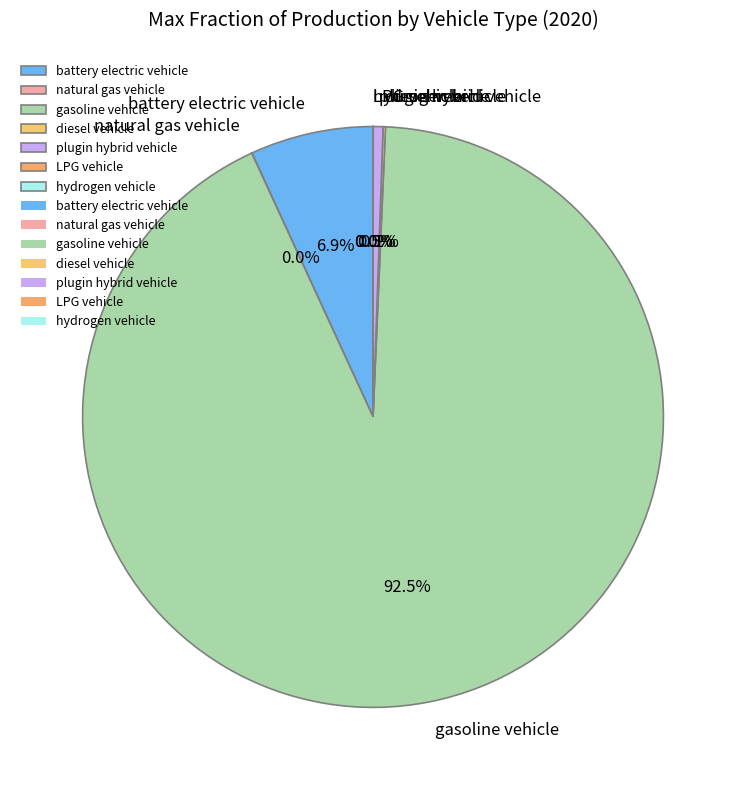

What is the majority slice?

gasoline vehicle